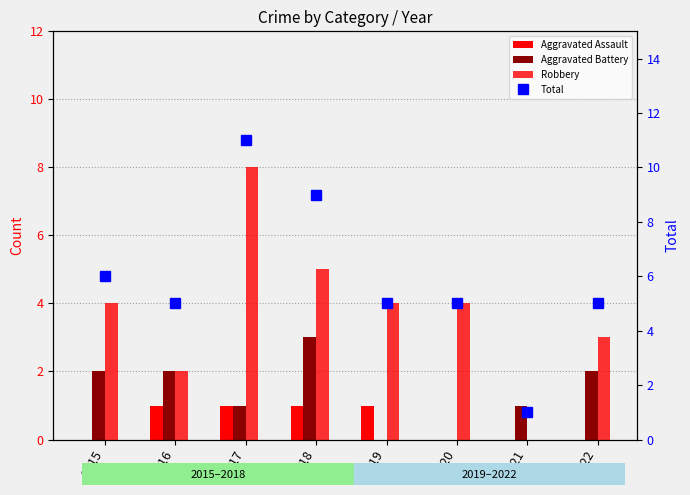

At which category is the sum across all series the highest?

2017